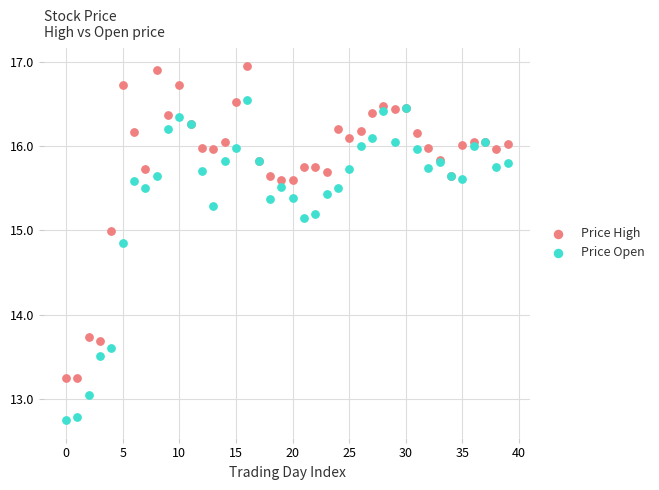

Which series contains the lowest Y value?

Price Open